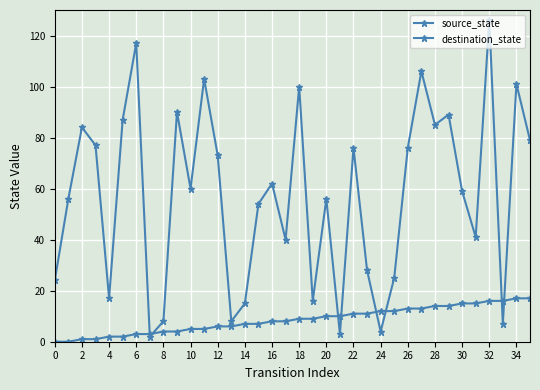

Is this an area chart (filled region under the line)?

No